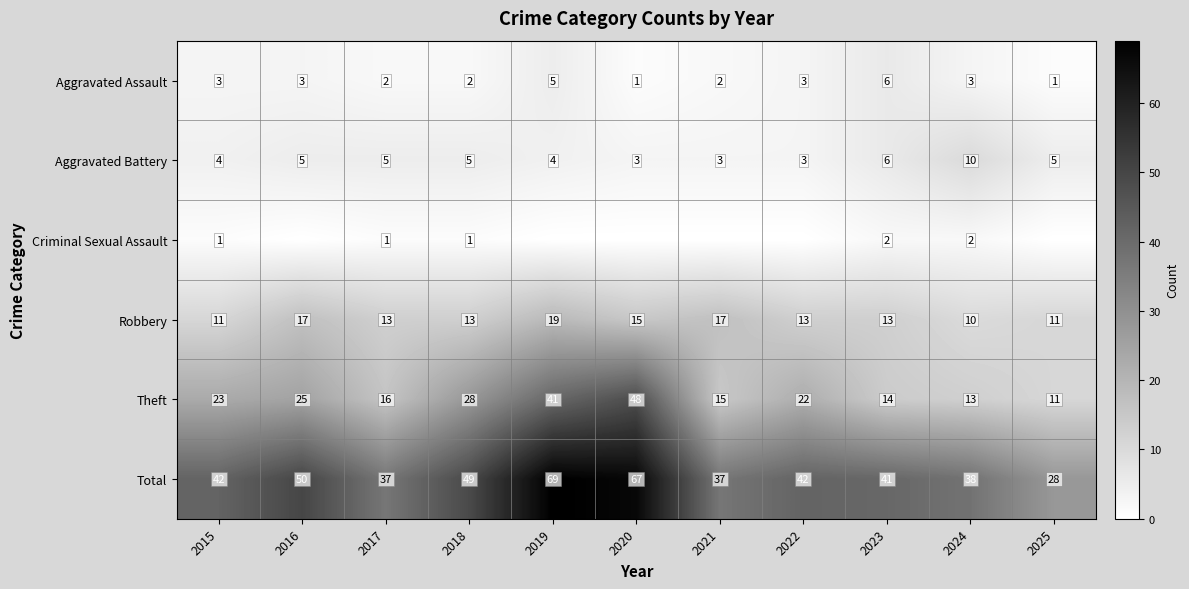

The value of Total at 2015 is 28. True or false?

False